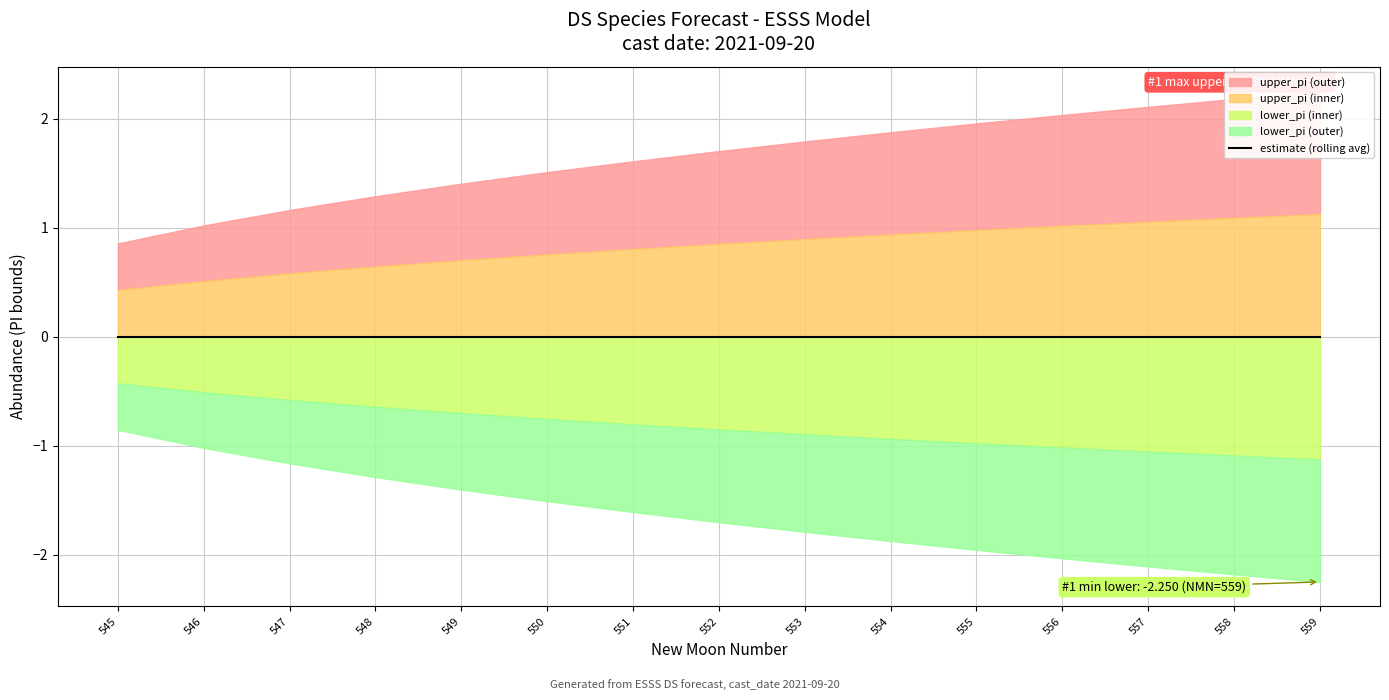

How many values are between 0 and 1?

15